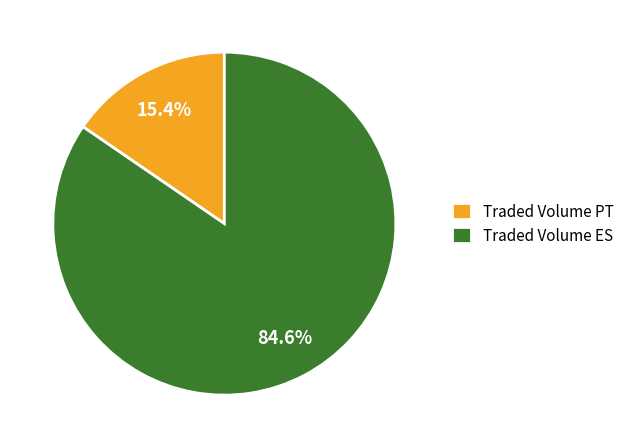

Which has a higher value, Traded Volume ES or Traded Volume PT?

Traded Volume ES